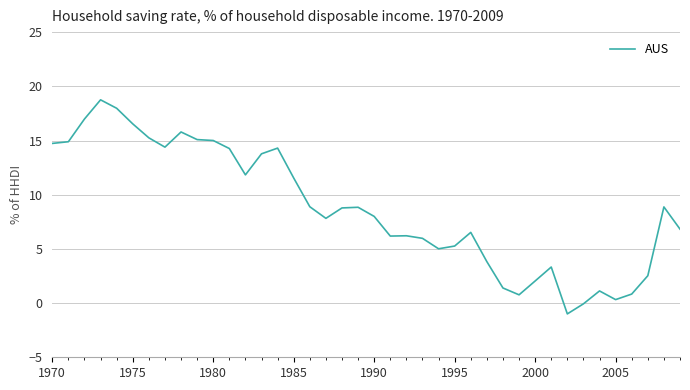

What is the greatest value displayed?

18.8